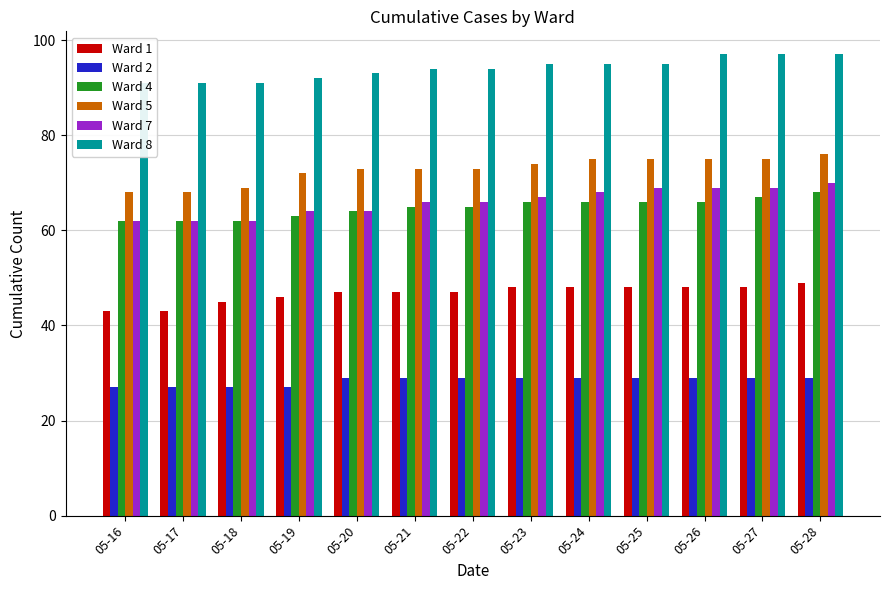

Read the Ward 2 value at 05-23.

29